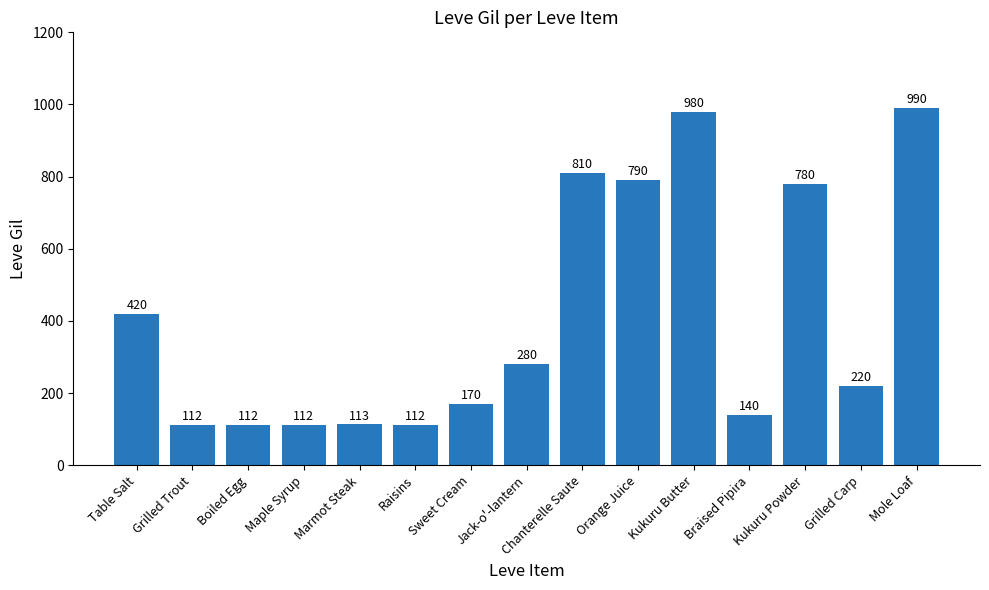

What is the label of the 4th bar from the left?

Maple Syrup